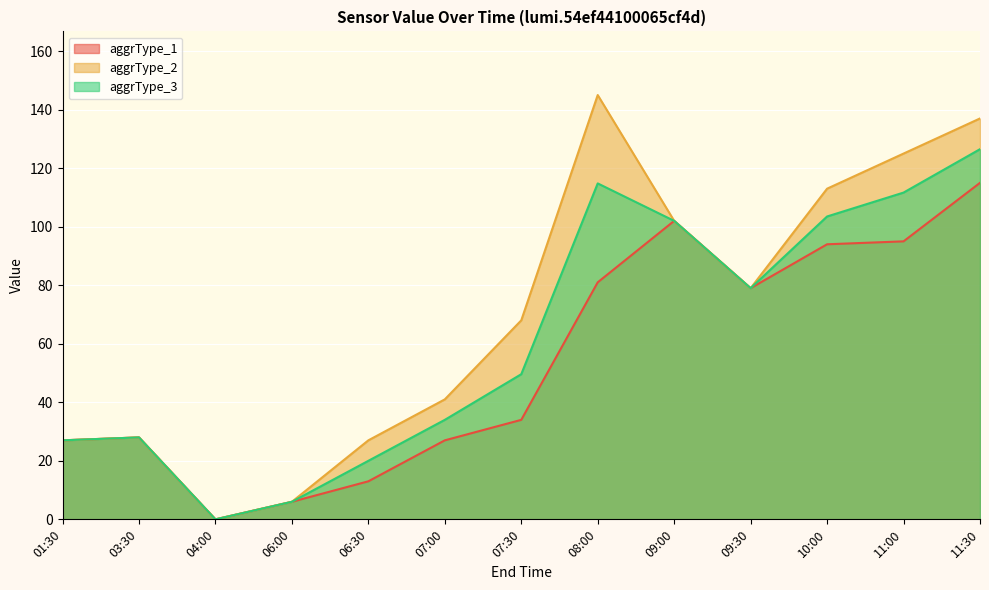

How many data points does each series have?

13